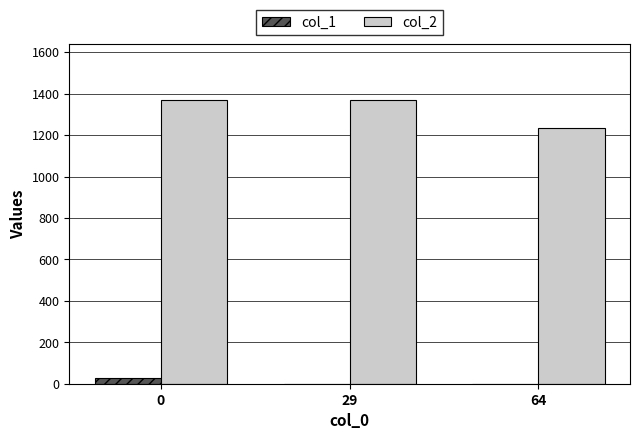

Is the value of col_1 at 64 greater than the value of col_2 at 29?

No